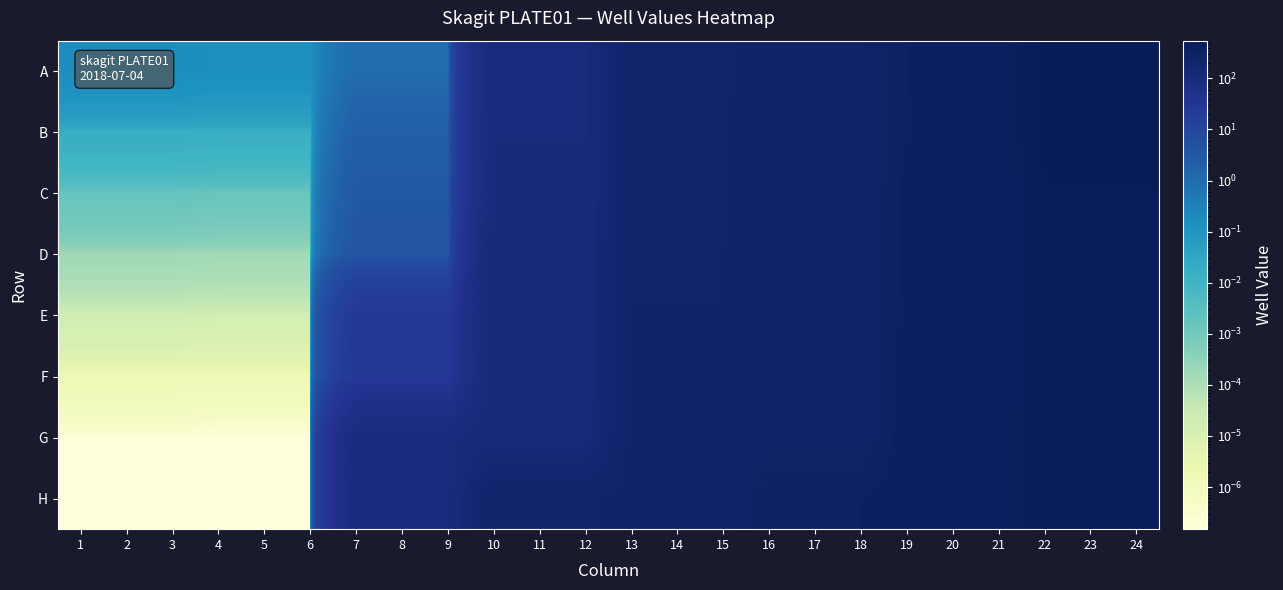

Reading left to right, list all the values displayed in this chart.

A: 1=0.2	2=0.2	3=0.2	4=0.1	5=0.1	6=0.1	7=1.0	8=1.0	9=1.0	10=97.0	11=97.0	12=97.0	13=228.0	14=228.0	15=228.0	16=244.0	17=244.0	18=244.0	19=328.0	20=328.0	21=328.0	22=548.0	23=548.0	24=548.0
B: 1=0.0	2=0.0	3=0.0	4=0.0	5=0.0	6=0.0	7=2.0	8=2.0	9=2.0	10=98.0	11=98.0	12=98.0	13=229.0	14=229.0	15=229.0	16=245.0	17=245.0	18=245.0	19=329.0	20=329.0	21=329.0	22=547.0	23=547.0	24=547.0
C: 1=0.0	2=0.0	3=0.0	4=0.0	5=0.0	6=0.0	7=3.0	8=3.0	9=3.0	10=99.0	11=99.0	12=99.0	13=230.0	14=230.0	15=230.0	16=253.0	17=253.0	18=253.0	19=341.0	20=341.0	21=341.0	22=501.0	23=501.0	24=501.0
D: 1=0.0	2=0.0	3=0.0	4=0.0	5=0.0	6=0.0	7=4.0	8=4.0	9=4.0	10=113.0	11=113.0	12=113.0	13=231.0	14=231.0	15=231.0	16=255.0	17=255.0	18=255.0	19=342.0	20=342.0	21=342.0	22=500.0	23=500.0	24=500.0
E: 1=0.0	2=0.0	3=0.0	4=0.0	5=0.0	6=0.0	7=25.0	8=25.0	9=25.0	10=114.0	11=114.0	12=114.0	13=232.0	14=232.0	15=232.0	16=256.0	17=256.0	18=256.0	19=345.0	20=345.0	21=345.0	22=499.0	23=499.0	24=499.0
F: 1=0.0	2=0.0	3=0.0	4=0.0	5=0.0	6=0.0	7=26.0	8=26.0	9=26.0	10=115.0	11=115.0	12=115.0	13=235.0	14=235.0	15=235.0	16=264.0	17=264.0	18=264.0	19=351.0	20=351.0	21=351.0	22=498.0	23=498.0	24=498.0
G: 1=0.0	2=0.0	3=0.0	4=0.0	5=0.0	6=0.0	7=91.0	8=91.0	9=91.0	10=118.0	11=118.0	12=118.0	13=236.0	14=236.0	15=236.0	16=265.0	17=265.0	18=265.0	19=354.0	20=354.0	21=354.0	22=497.0	23=497.0	24=497.0
H: 1=0.0	2=0.0	3=0.0	4=0.0	5=0.0	6=0.0	7=96.0	8=96.0	9=96.0	10=227.0	11=227.0	12=227.0	13=241.0	14=241.0	15=241.0	16=327.0	17=327.0	18=327.0	19=355.0	20=355.0	21=355.0	22=496.0	23=496.0	24=496.0